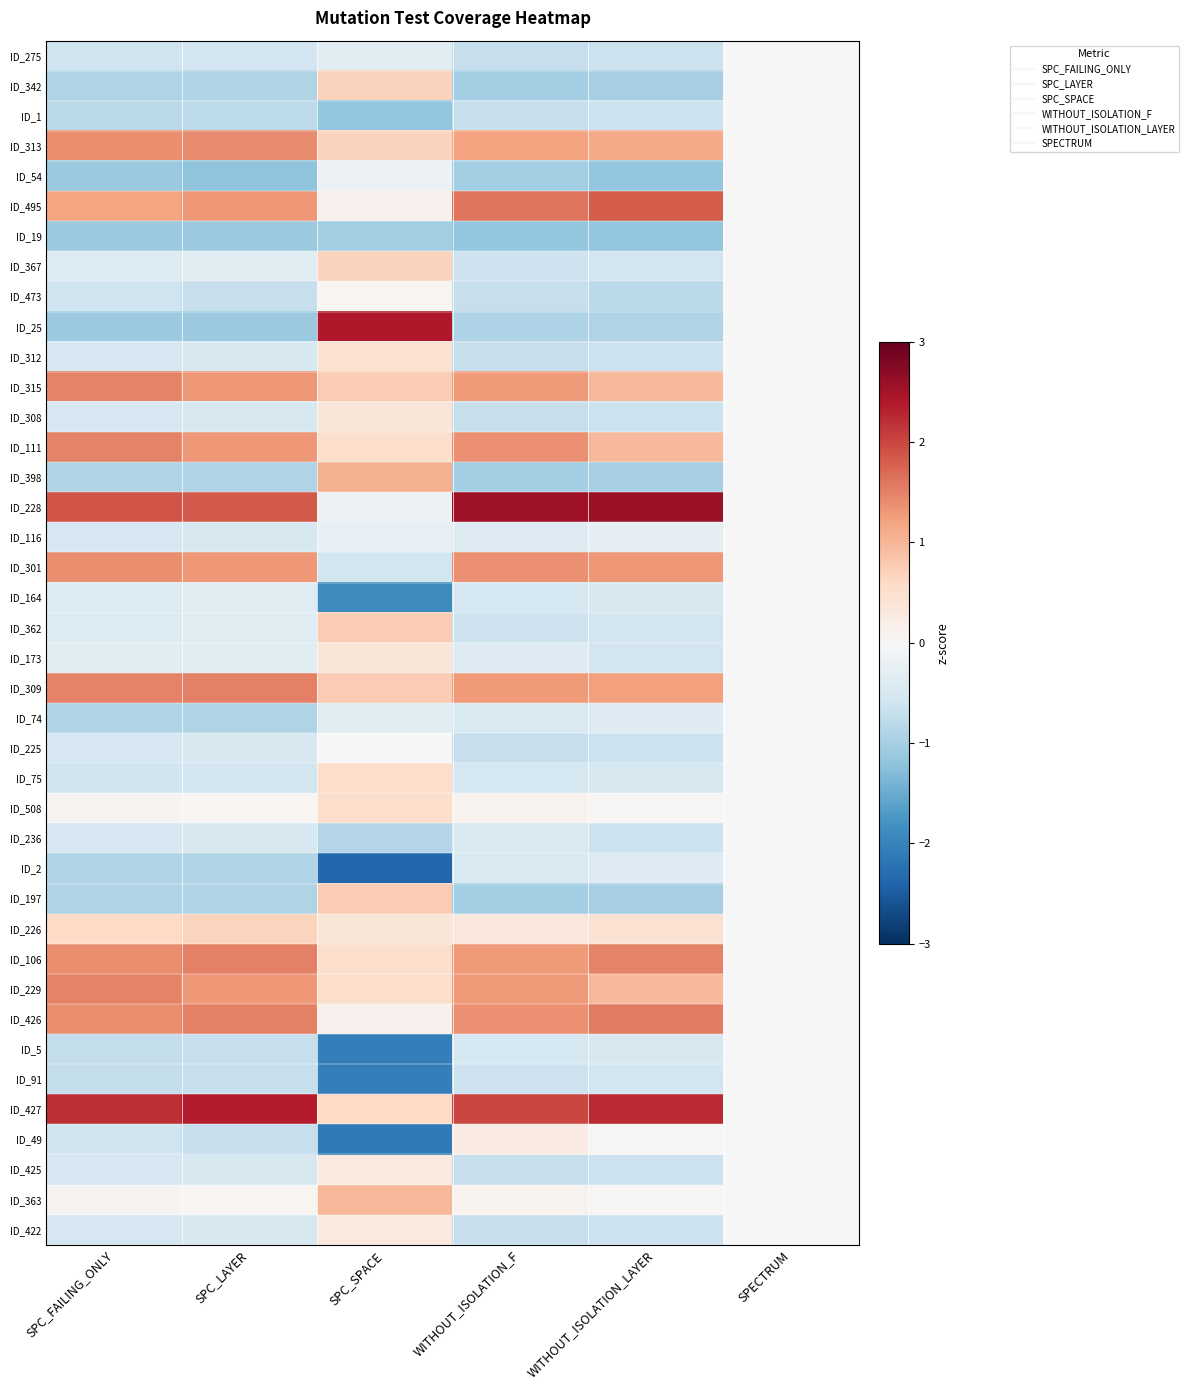

Reading left to right, list all the values displayed in this chart.

ID_275: SPC_FAILING_ONLY=-0.6	SPC_LAYER=-0.6	SPC_SPACE=-0.3	WITHOUT_ISOLATION_F=-0.7	WITHOUT_ISOLATION_LAYER=-0.6	SPECTRUM=0.0
ID_342: SPC_FAILING_ONLY=-0.9	SPC_LAYER=-0.9	SPC_SPACE=0.7	WITHOUT_ISOLATION_F=-1.0	WITHOUT_ISOLATION_LAYER=-1.0	SPECTRUM=0.0
ID_1: SPC_FAILING_ONLY=-0.8	SPC_LAYER=-0.8	SPC_SPACE=-1.2	WITHOUT_ISOLATION_F=-0.7	WITHOUT_ISOLATION_LAYER=-0.6	SPECTRUM=0.0
ID_313: SPC_FAILING_ONLY=1.4	SPC_LAYER=1.4	SPC_SPACE=0.7	WITHOUT_ISOLATION_F=1.2	WITHOUT_ISOLATION_LAYER=1.1	SPECTRUM=0.0
ID_54: SPC_FAILING_ONLY=-1.1	SPC_LAYER=-1.2	SPC_SPACE=-0.2	WITHOUT_ISOLATION_F=-1.0	WITHOUT_ISOLATION_LAYER=-1.2	SPECTRUM=0.0
ID_495: SPC_FAILING_ONLY=1.2	SPC_LAYER=1.3	SPC_SPACE=0.1	WITHOUT_ISOLATION_F=1.6	WITHOUT_ISOLATION_LAYER=1.8	SPECTRUM=0.0
ID_19: SPC_FAILING_ONLY=-1.1	SPC_LAYER=-1.1	SPC_SPACE=-1.0	WITHOUT_ISOLATION_F=-1.2	WITHOUT_ISOLATION_LAYER=-1.2	SPECTRUM=0.0
ID_367: SPC_FAILING_ONLY=-0.4	SPC_LAYER=-0.4	SPC_SPACE=0.7	WITHOUT_ISOLATION_F=-0.6	WITHOUT_ISOLATION_LAYER=-0.6	SPECTRUM=0.0
ID_473: SPC_FAILING_ONLY=-0.6	SPC_LAYER=-0.7	SPC_SPACE=0.1	WITHOUT_ISOLATION_F=-0.7	WITHOUT_ISOLATION_LAYER=-0.8	SPECTRUM=0.0
ID_25: SPC_FAILING_ONLY=-1.1	SPC_LAYER=-1.1	SPC_SPACE=2.4	WITHOUT_ISOLATION_F=-0.9	WITHOUT_ISOLATION_LAYER=-0.9	SPECTRUM=0.0
ID_312: SPC_FAILING_ONLY=-0.5	SPC_LAYER=-0.5	SPC_SPACE=0.5	WITHOUT_ISOLATION_F=-0.7	WITHOUT_ISOLATION_LAYER=-0.6	SPECTRUM=0.0
ID_315: SPC_FAILING_ONLY=1.5	SPC_LAYER=1.3	SPC_SPACE=0.8	WITHOUT_ISOLATION_F=1.3	WITHOUT_ISOLATION_LAYER=1.0	SPECTRUM=0.0
ID_308: SPC_FAILING_ONLY=-0.5	SPC_LAYER=-0.5	SPC_SPACE=0.4	WITHOUT_ISOLATION_F=-0.7	WITHOUT_ISOLATION_LAYER=-0.6	SPECTRUM=0.0
ID_111: SPC_FAILING_ONLY=1.5	SPC_LAYER=1.3	SPC_SPACE=0.5	WITHOUT_ISOLATION_F=1.4	WITHOUT_ISOLATION_LAYER=1.0	SPECTRUM=0.0
ID_398: SPC_FAILING_ONLY=-0.9	SPC_LAYER=-0.9	SPC_SPACE=1.1	WITHOUT_ISOLATION_F=-1.0	WITHOUT_ISOLATION_LAYER=-1.0	SPECTRUM=0.0
ID_228: SPC_FAILING_ONLY=1.9	SPC_LAYER=1.8	SPC_SPACE=-0.2	WITHOUT_ISOLATION_F=2.5	WITHOUT_ISOLATION_LAYER=2.6	SPECTRUM=0.0
ID_116: SPC_FAILING_ONLY=-0.5	SPC_LAYER=-0.5	SPC_SPACE=-0.2	WITHOUT_ISOLATION_F=-0.4	WITHOUT_ISOLATION_LAYER=-0.3	SPECTRUM=0.0
ID_301: SPC_FAILING_ONLY=1.4	SPC_LAYER=1.3	SPC_SPACE=-0.6	WITHOUT_ISOLATION_F=1.4	WITHOUT_ISOLATION_LAYER=1.3	SPECTRUM=0.0
ID_164: SPC_FAILING_ONLY=-0.4	SPC_LAYER=-0.4	SPC_SPACE=-1.9	WITHOUT_ISOLATION_F=-0.5	WITHOUT_ISOLATION_LAYER=-0.5	SPECTRUM=0.0
ID_362: SPC_FAILING_ONLY=-0.4	SPC_LAYER=-0.4	SPC_SPACE=0.8	WITHOUT_ISOLATION_F=-0.6	WITHOUT_ISOLATION_LAYER=-0.6	SPECTRUM=0.0
ID_173: SPC_FAILING_ONLY=-0.3	SPC_LAYER=-0.4	SPC_SPACE=0.4	WITHOUT_ISOLATION_F=-0.4	WITHOUT_ISOLATION_LAYER=-0.6	SPECTRUM=0.0
ID_309: SPC_FAILING_ONLY=1.5	SPC_LAYER=1.5	SPC_SPACE=0.8	WITHOUT_ISOLATION_F=1.3	WITHOUT_ISOLATION_LAYER=1.2	SPECTRUM=0.0
ID_74: SPC_FAILING_ONLY=-0.9	SPC_LAYER=-0.9	SPC_SPACE=-0.3	WITHOUT_ISOLATION_F=-0.5	WITHOUT_ISOLATION_LAYER=-0.4	SPECTRUM=0.0
ID_225: SPC_FAILING_ONLY=-0.5	SPC_LAYER=-0.5	SPC_SPACE=-0.0	WITHOUT_ISOLATION_F=-0.7	WITHOUT_ISOLATION_LAYER=-0.6	SPECTRUM=0.0
ID_75: SPC_FAILING_ONLY=-0.6	SPC_LAYER=-0.6	SPC_SPACE=0.5	WITHOUT_ISOLATION_F=-0.5	WITHOUT_ISOLATION_LAYER=-0.5	SPECTRUM=0.0
ID_508: SPC_FAILING_ONLY=0.1	SPC_LAYER=0.0	SPC_SPACE=0.5	WITHOUT_ISOLATION_F=0.1	WITHOUT_ISOLATION_LAYER=0.0	SPECTRUM=0.0
ID_236: SPC_FAILING_ONLY=-0.5	SPC_LAYER=-0.5	SPC_SPACE=-0.9	WITHOUT_ISOLATION_F=-0.5	WITHOUT_ISOLATION_LAYER=-0.6	SPECTRUM=0.0
ID_2: SPC_FAILING_ONLY=-0.9	SPC_LAYER=-0.9	SPC_SPACE=-2.4	WITHOUT_ISOLATION_F=-0.5	WITHOUT_ISOLATION_LAYER=-0.4	SPECTRUM=0.0
ID_197: SPC_FAILING_ONLY=-0.9	SPC_LAYER=-0.9	SPC_SPACE=0.8	WITHOUT_ISOLATION_F=-1.0	WITHOUT_ISOLATION_LAYER=-1.0	SPECTRUM=0.0
ID_226: SPC_FAILING_ONLY=0.6	SPC_LAYER=0.7	SPC_SPACE=0.4	WITHOUT_ISOLATION_F=0.3	WITHOUT_ISOLATION_LAYER=0.5	SPECTRUM=0.0
ID_106: SPC_FAILING_ONLY=1.4	SPC_LAYER=1.5	SPC_SPACE=0.5	WITHOUT_ISOLATION_F=1.3	WITHOUT_ISOLATION_LAYER=1.5	SPECTRUM=0.0
ID_229: SPC_FAILING_ONLY=1.5	SPC_LAYER=1.3	SPC_SPACE=0.5	WITHOUT_ISOLATION_F=1.3	WITHOUT_ISOLATION_LAYER=1.0	SPECTRUM=0.0
ID_426: SPC_FAILING_ONLY=1.4	SPC_LAYER=1.5	SPC_SPACE=0.1	WITHOUT_ISOLATION_F=1.4	WITHOUT_ISOLATION_LAYER=1.6	SPECTRUM=0.0
ID_5: SPC_FAILING_ONLY=-0.7	SPC_LAYER=-0.7	SPC_SPACE=-2.0	WITHOUT_ISOLATION_F=-0.5	WITHOUT_ISOLATION_LAYER=-0.5	SPECTRUM=0.0
ID_91: SPC_FAILING_ONLY=-0.7	SPC_LAYER=-0.7	SPC_SPACE=-2.0	WITHOUT_ISOLATION_F=-0.6	WITHOUT_ISOLATION_LAYER=-0.6	SPECTRUM=0.0
ID_427: SPC_FAILING_ONLY=2.2	SPC_LAYER=2.4	SPC_SPACE=0.6	WITHOUT_ISOLATION_F=2.0	WITHOUT_ISOLATION_LAYER=2.2	SPECTRUM=0.0
ID_49: SPC_FAILING_ONLY=-0.6	SPC_LAYER=-0.7	SPC_SPACE=-2.1	WITHOUT_ISOLATION_F=0.3	WITHOUT_ISOLATION_LAYER=0.0	SPECTRUM=0.0
ID_425: SPC_FAILING_ONLY=-0.5	SPC_LAYER=-0.5	SPC_SPACE=0.3	WITHOUT_ISOLATION_F=-0.7	WITHOUT_ISOLATION_LAYER=-0.6	SPECTRUM=0.0
ID_363: SPC_FAILING_ONLY=0.1	SPC_LAYER=0.0	SPC_SPACE=1.0	WITHOUT_ISOLATION_F=0.1	WITHOUT_ISOLATION_LAYER=0.0	SPECTRUM=0.0
ID_422: SPC_FAILING_ONLY=-0.5	SPC_LAYER=-0.5	SPC_SPACE=0.3	WITHOUT_ISOLATION_F=-0.7	WITHOUT_ISOLATION_LAYER=-0.6	SPECTRUM=0.0